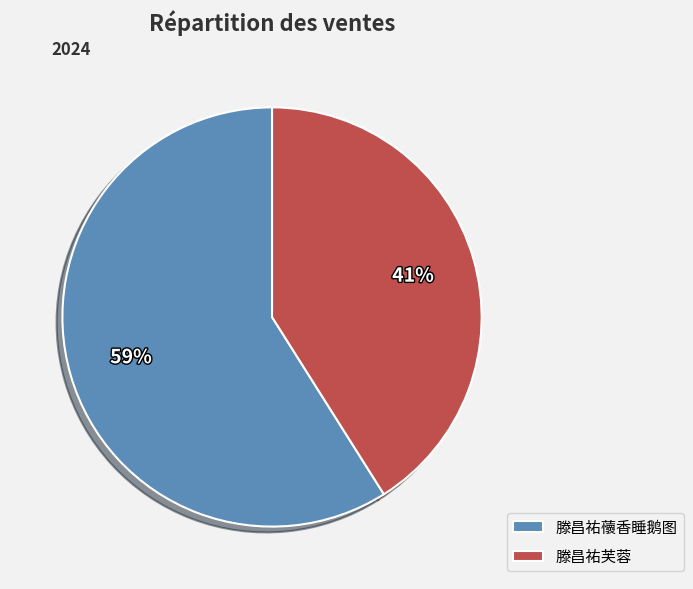

Is it true that 滕昌祐蘹香睡鹅图 is 59% of the pie?

True